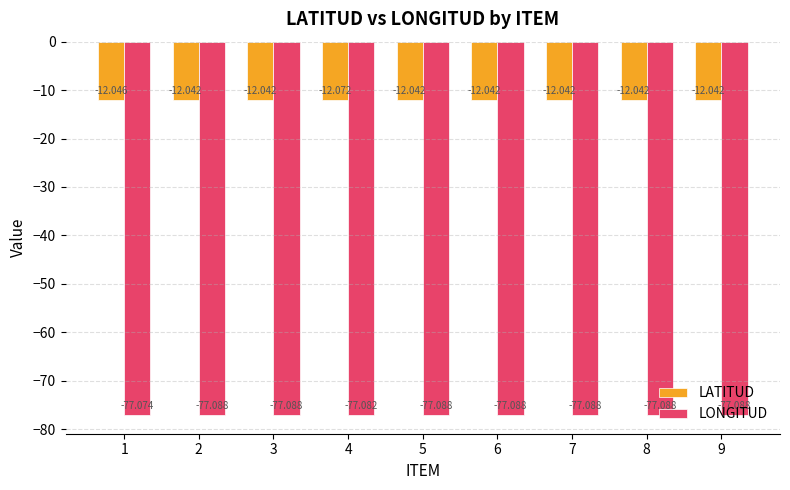

Reading left to right, what are all the values shown in this chart?

LATITUD: 1=-12.0	2=-12.0	3=-12.0	4=-12.1	5=-12.0	6=-12.0	7=-12.0	8=-12.0	9=-12.0
LONGITUD: 1=-77.1	2=-77.1	3=-77.1	4=-77.1	5=-77.1	6=-77.1	7=-77.1	8=-77.1	9=-77.1